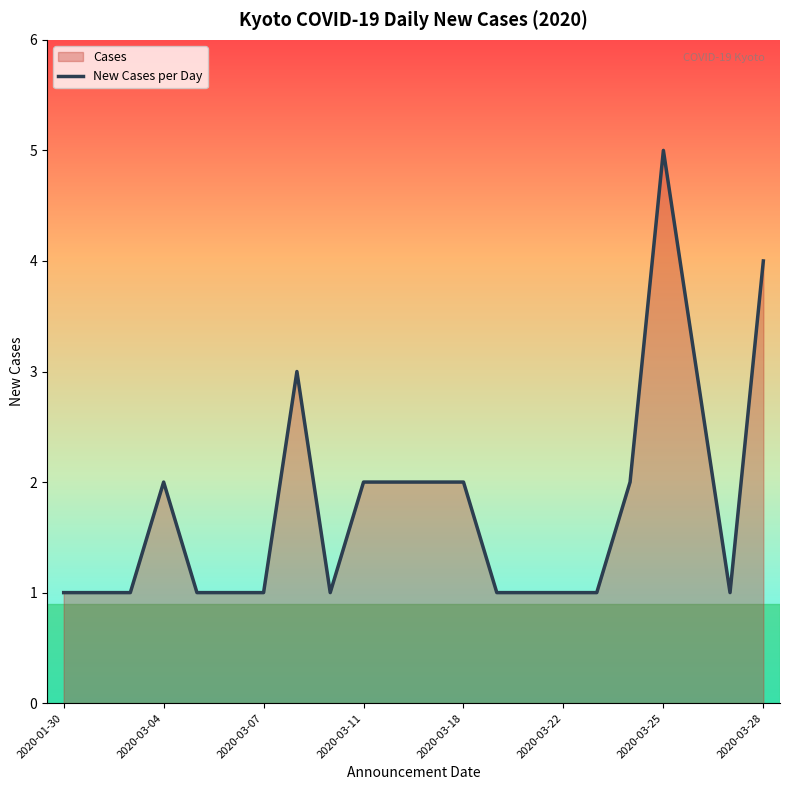

What is the difference between the second highest and minimum values?

3